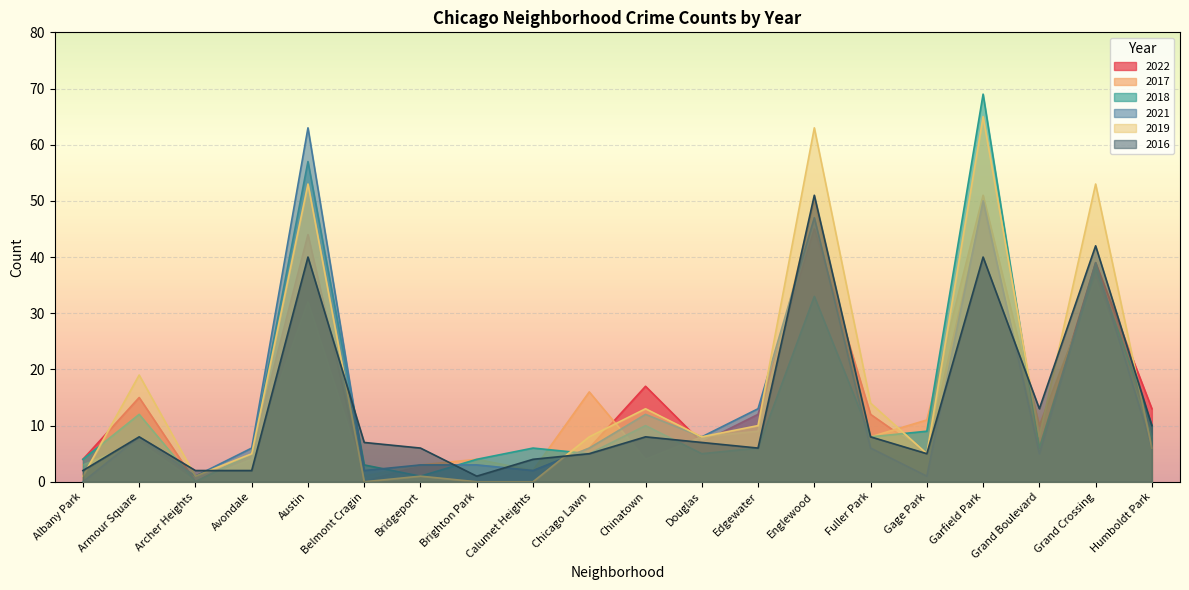

How many times do 2021 and 2018 cross each other?

8